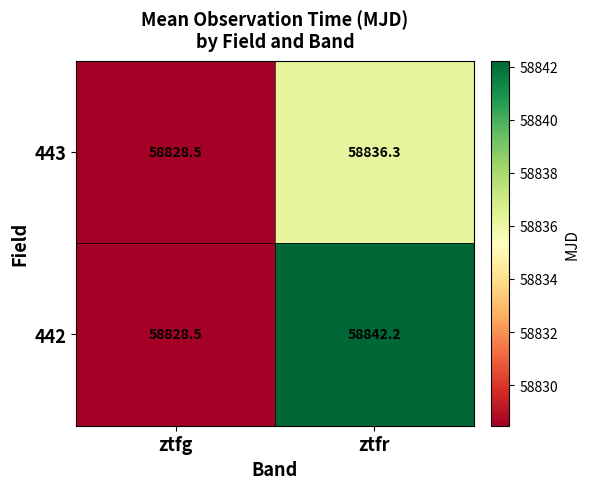

Rank the series at ztfr from highest to lowest value.

442, 443